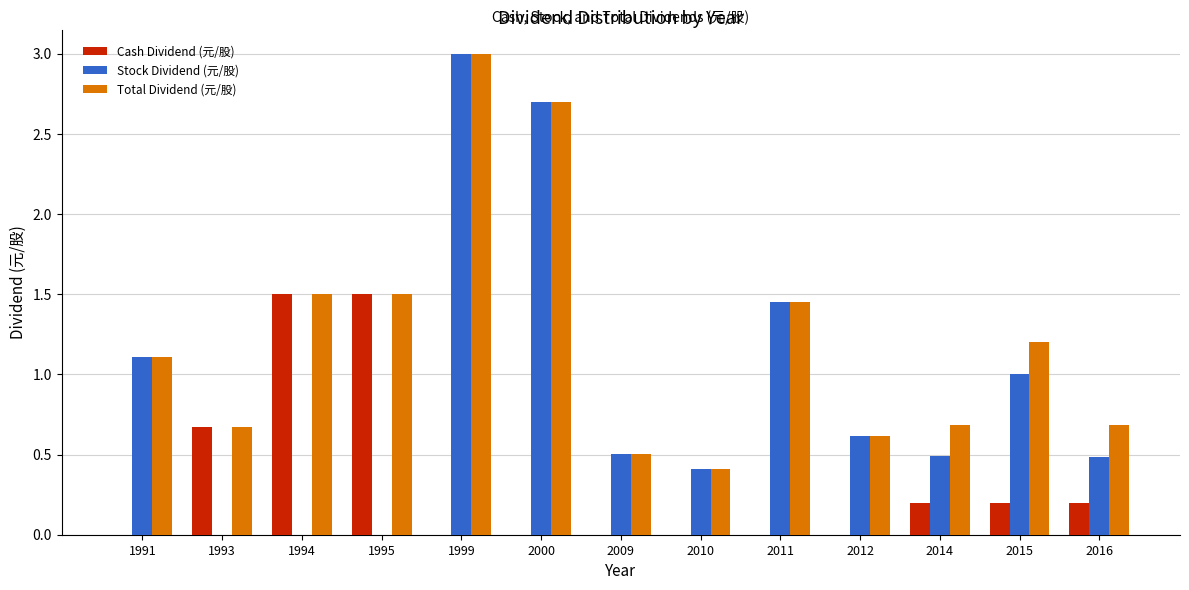

What is the average value of the Cash Dividend (元/股) series?

0.3